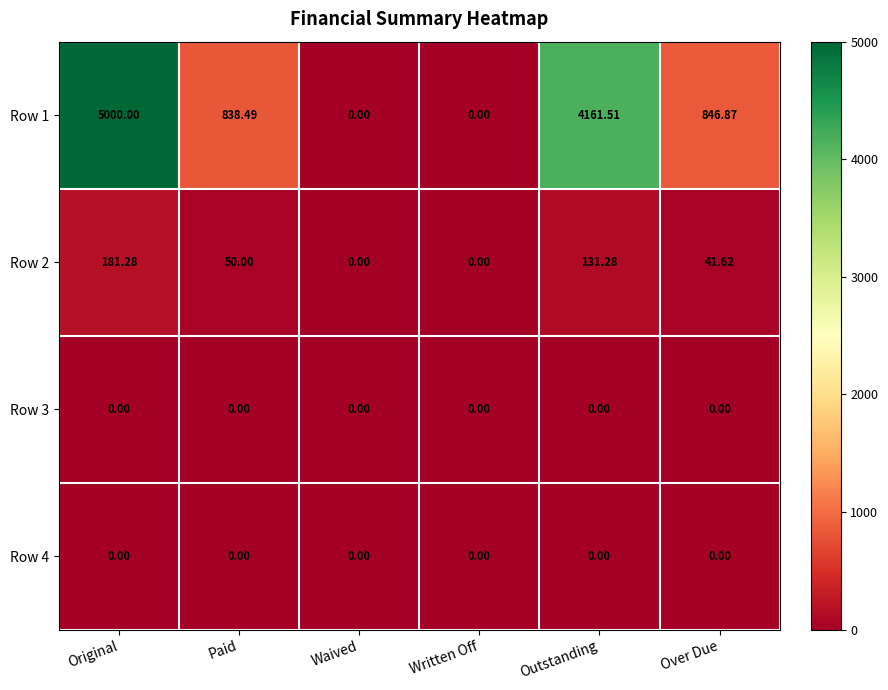

Which category has the highest value in the Row 2 series?

Original